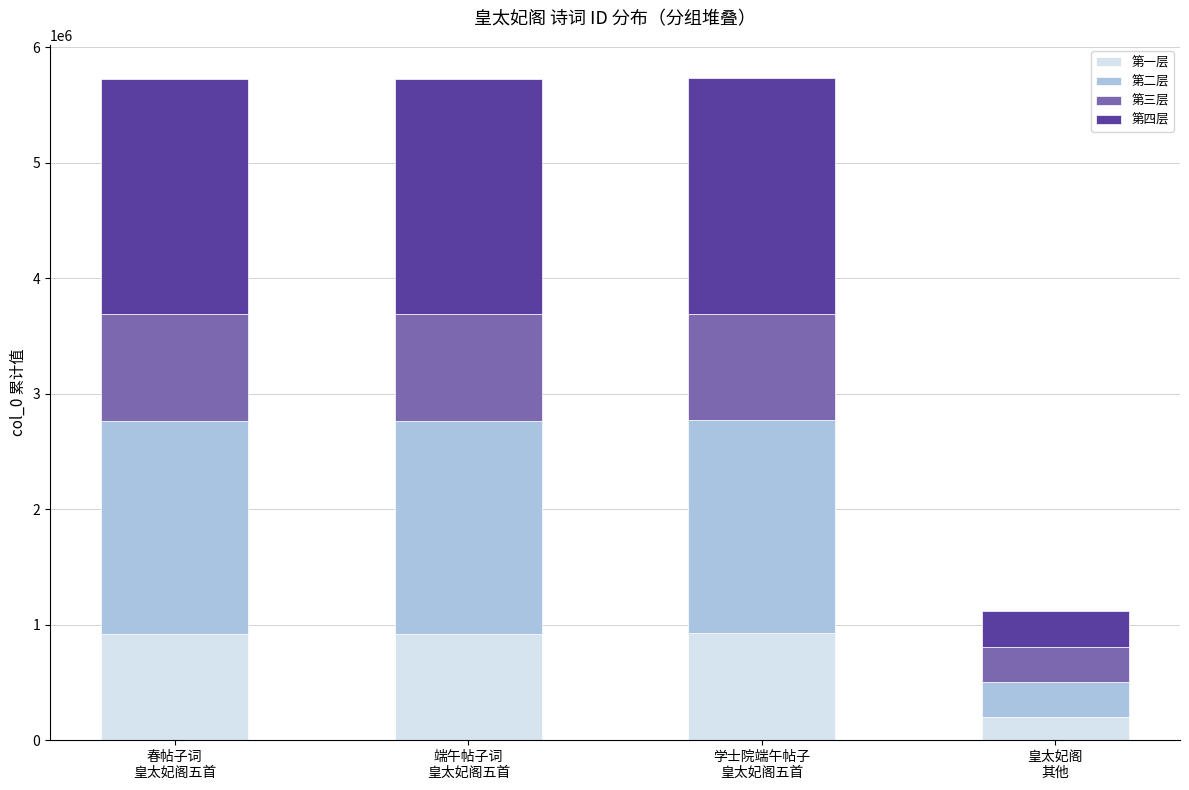

Does the chart contain stacked bars?

Yes